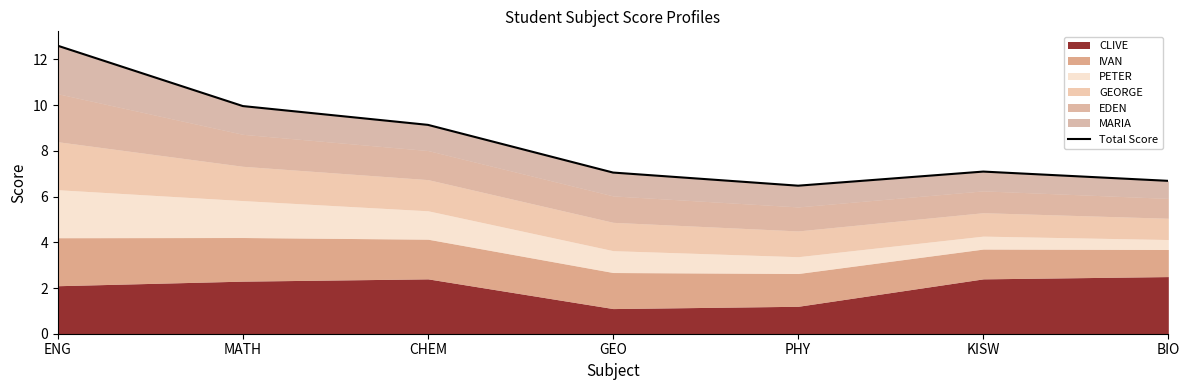

What is the change in value from MATH to BIO?

-3.3